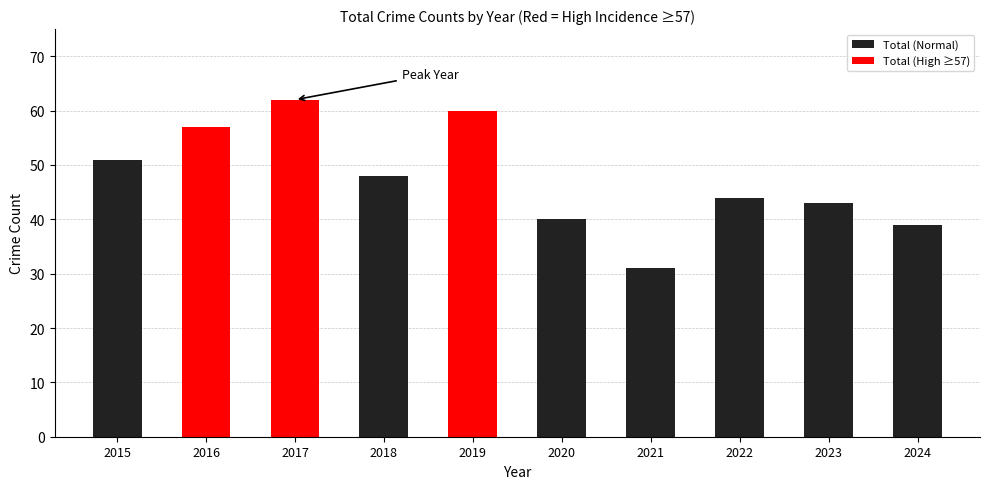

Reading left to right, what are all the values shown in this chart?

2015=51	2016=57	2017=62	2018=48	2019=60	2020=40	2021=31	2022=44	2023=43	2024=39